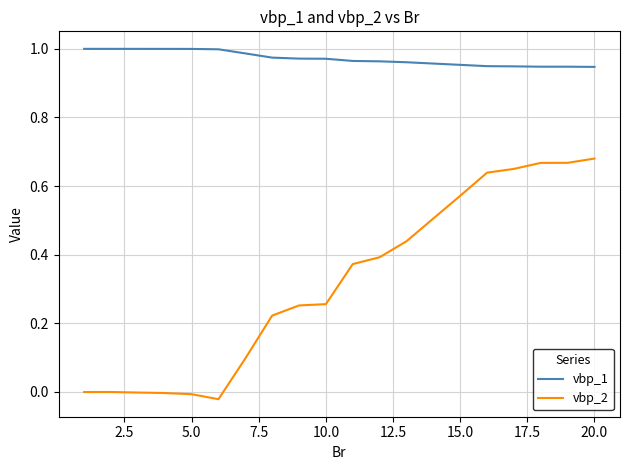

Rank the series by their maximum value, from highest to lowest.

vbp_1, vbp_2